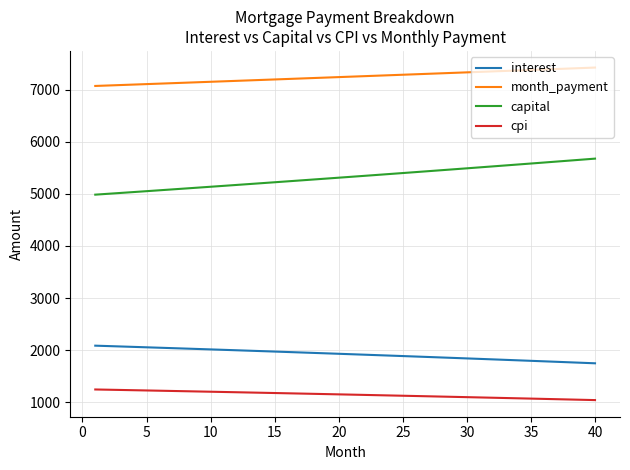

List the series in order of their peak value, highest first.

month_payment, capital, interest, cpi